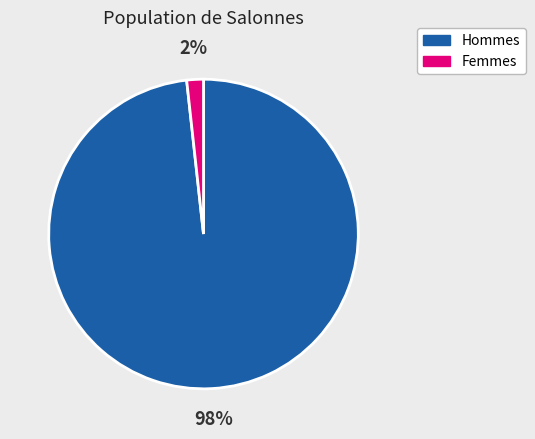

Does any single category account for the majority?

Yes